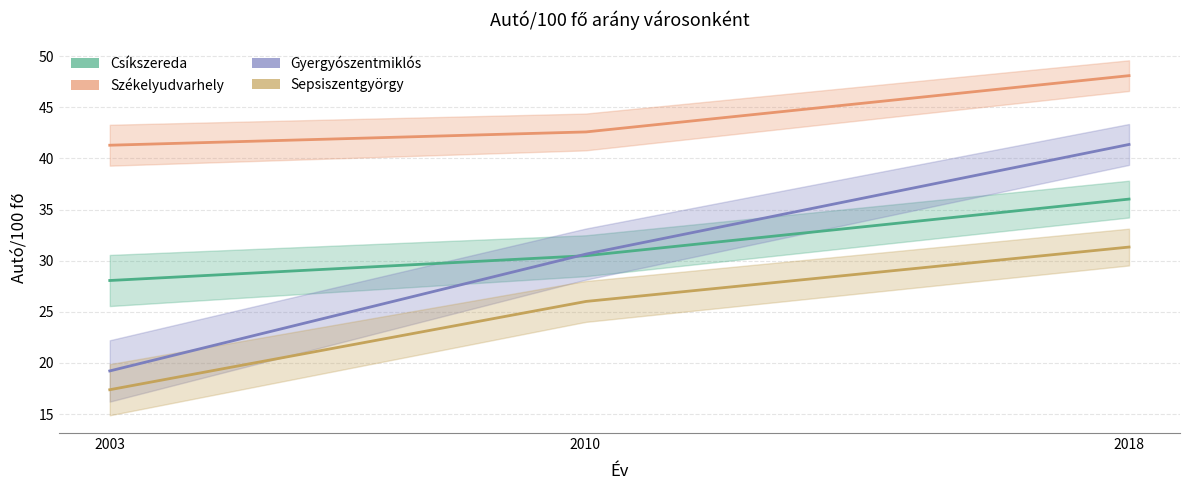

What is the difference between the highest and lowest values at 2003?

23.9